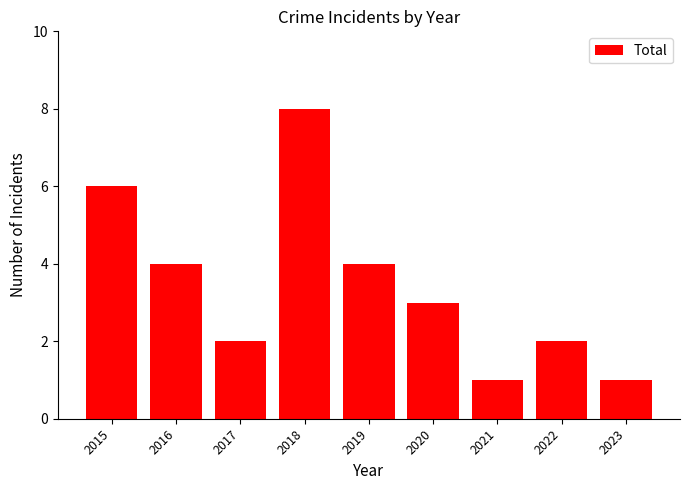

Reading right to left, list all the values displayed in this chart.

2023=1	2022=2	2021=1	2020=3	2019=4	2018=8	2017=2	2016=4	2015=6